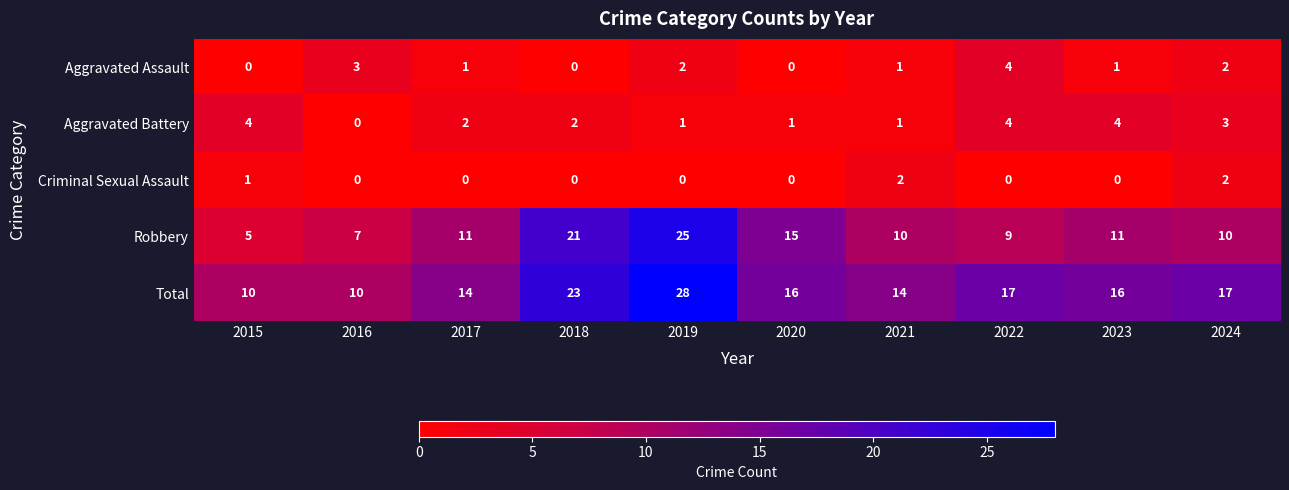

How many Aggravated Assault values are between 0 and 2?

8